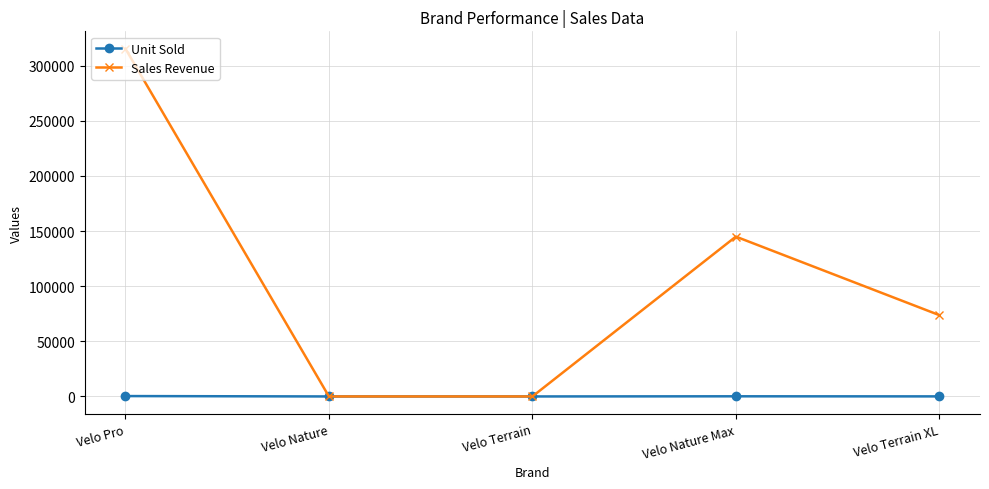

Which series has the largest total across all categories?

Sales Revenue